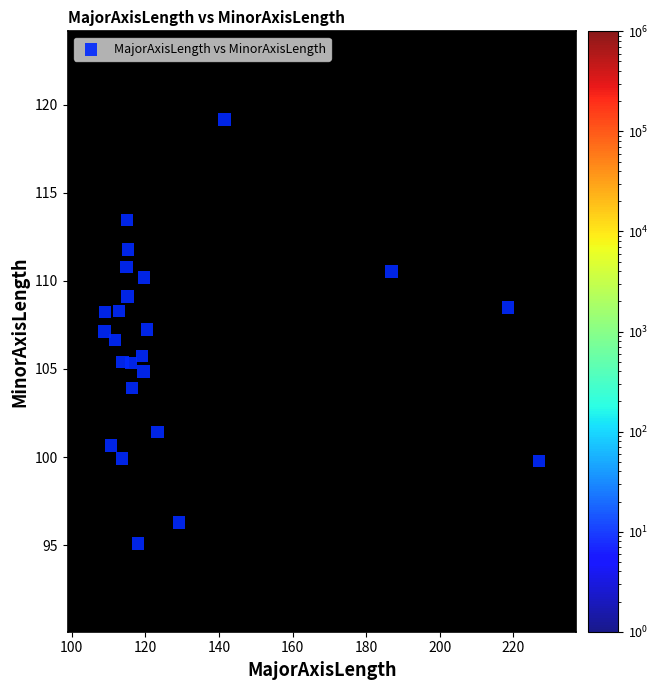

What is the range of Y values (max minus min)?

24.1